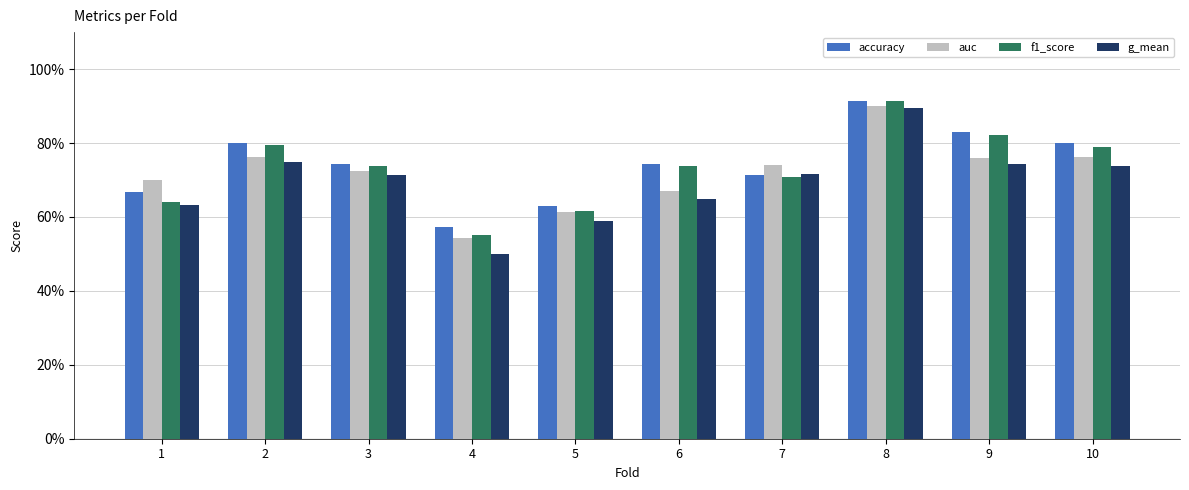

What is the maximum value for accuracy?

0.9